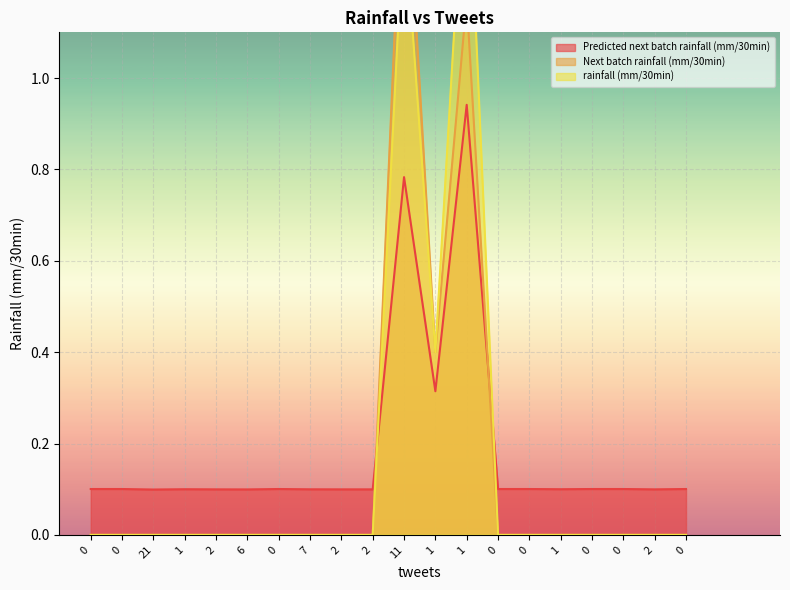

List the series in order of their peak value, lowest first.

Predicted next batch rainfall (mm/30min), Next batch rainfall (mm/30min), rainfall (mm/30min)